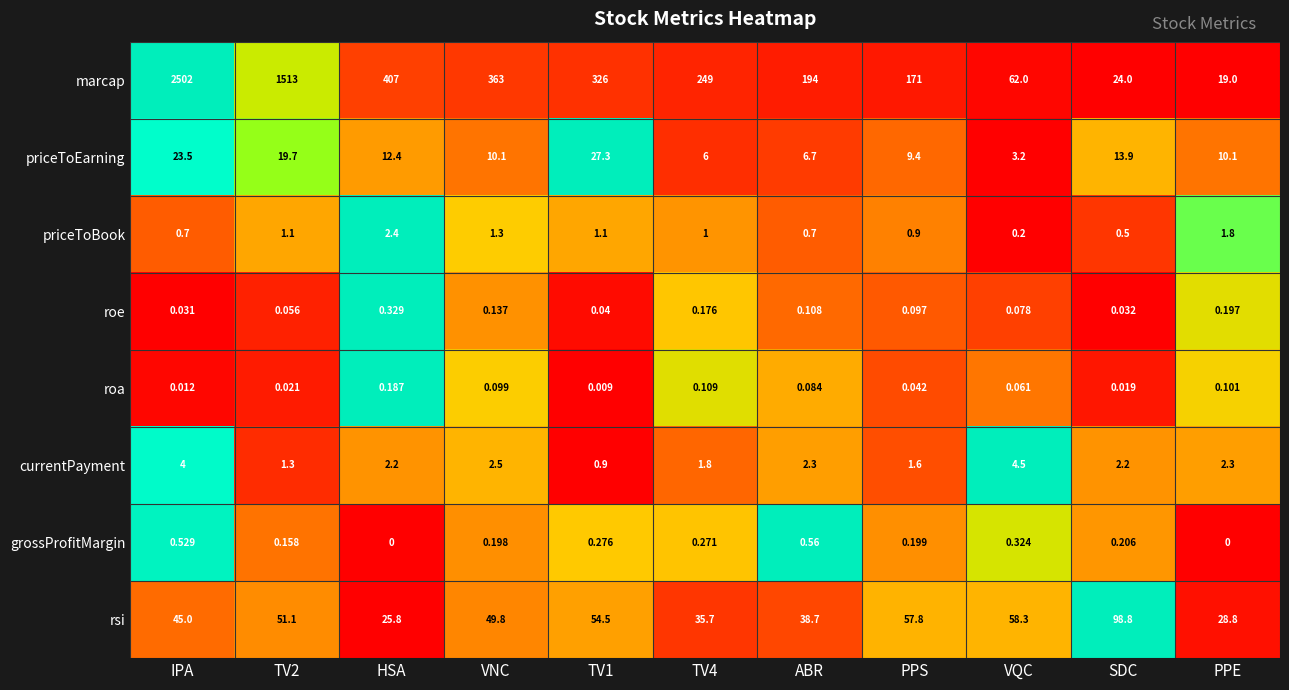

Which series has the largest total across all categories?

marcap